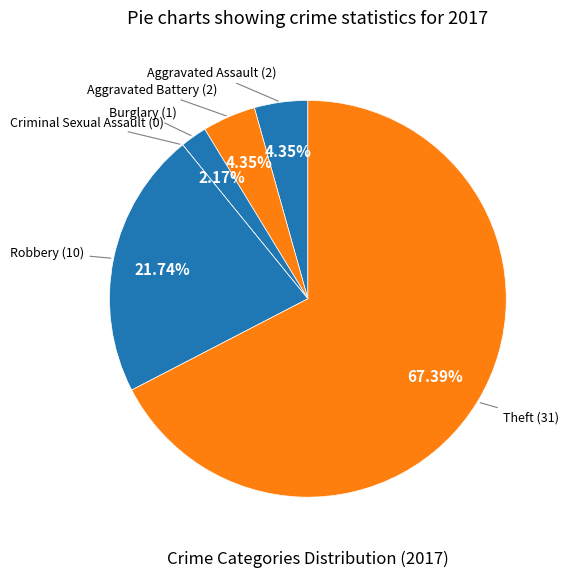

Does any single category account for the majority?

Yes